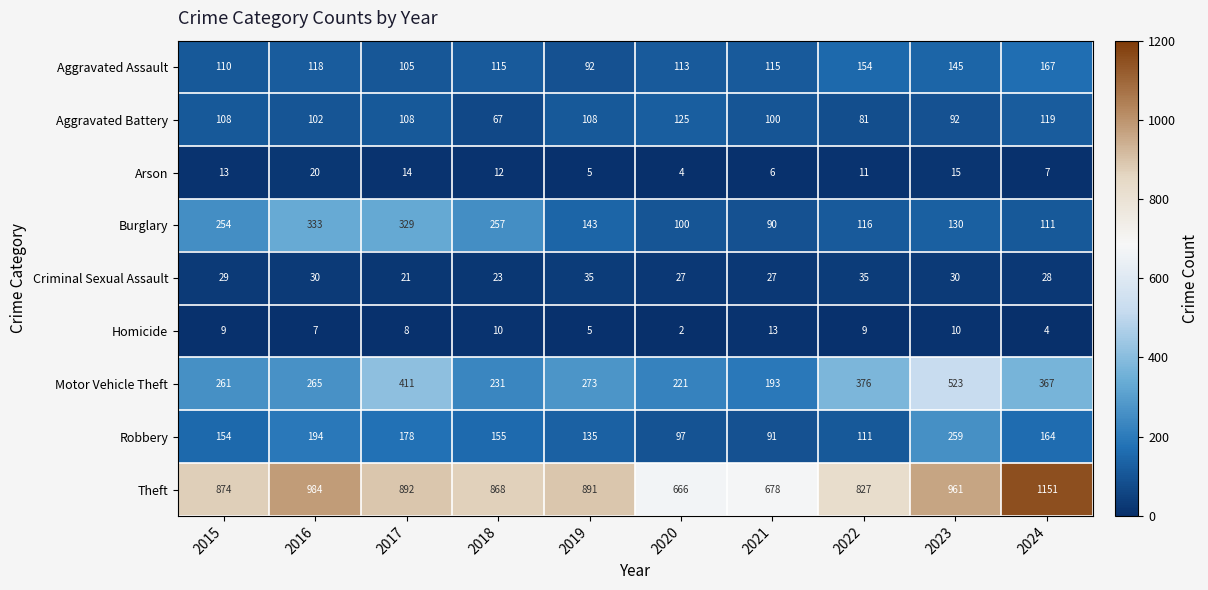

Is it true that Aggravated Assault equals 154 at 2022?

True